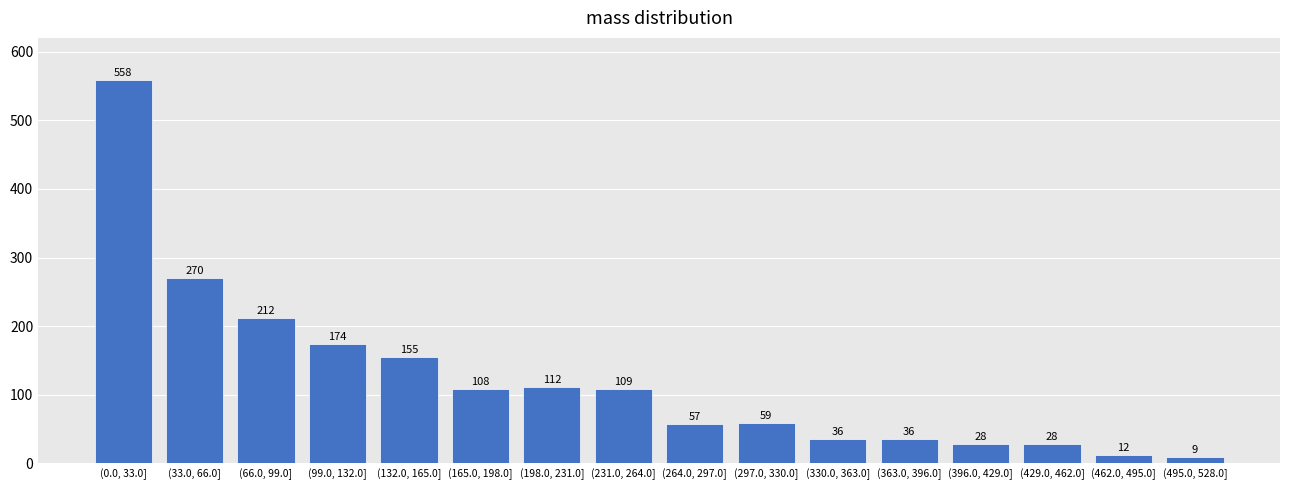

Reading left to right, transcribe all the data shown in this chart.

558	270	212	174	155	108	112	109	57	59	36	36	28	28	12	9